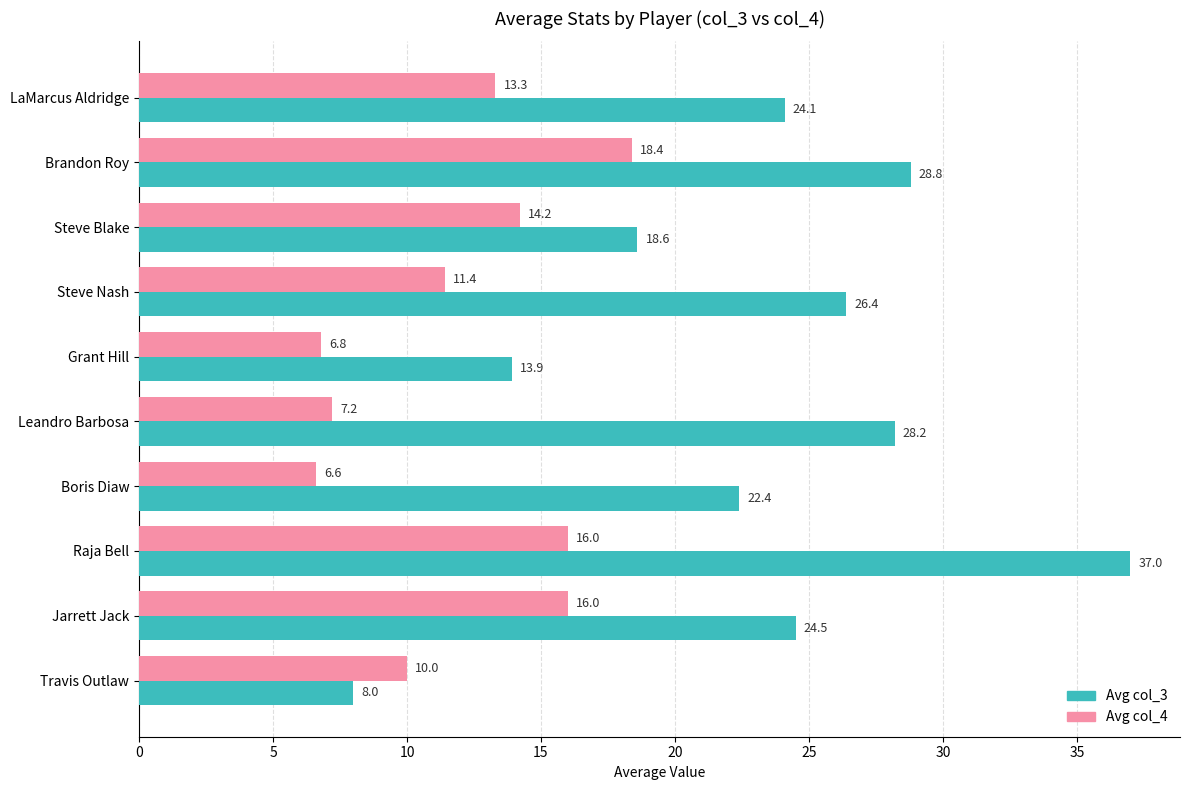

List the series in order of their peak value, lowest first.

Avg col_4, Avg col_3